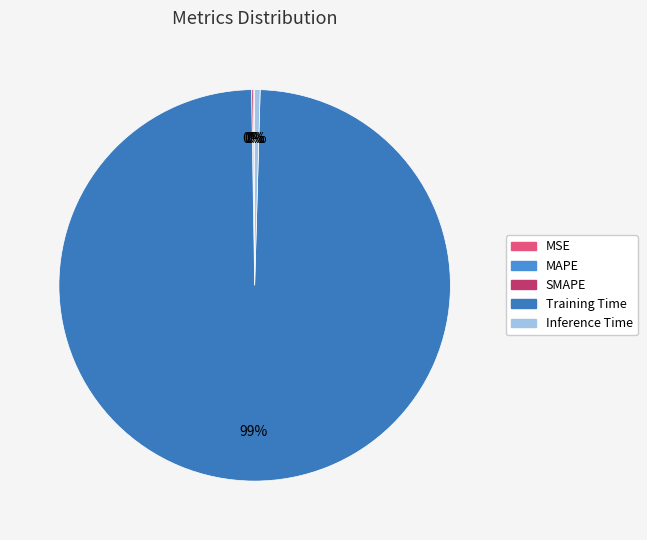

Which has a higher value, MSE or SMAPE?

SMAPE